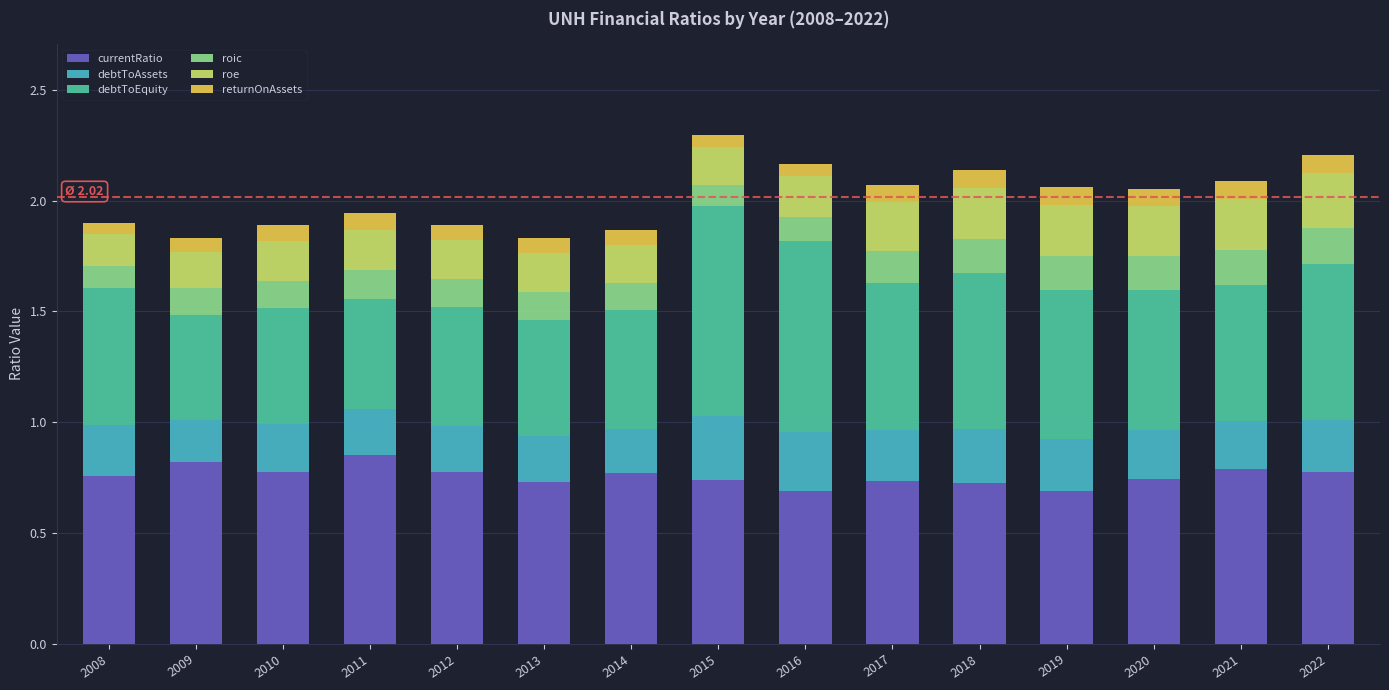

What is the total value across all series at 2017?

2.1